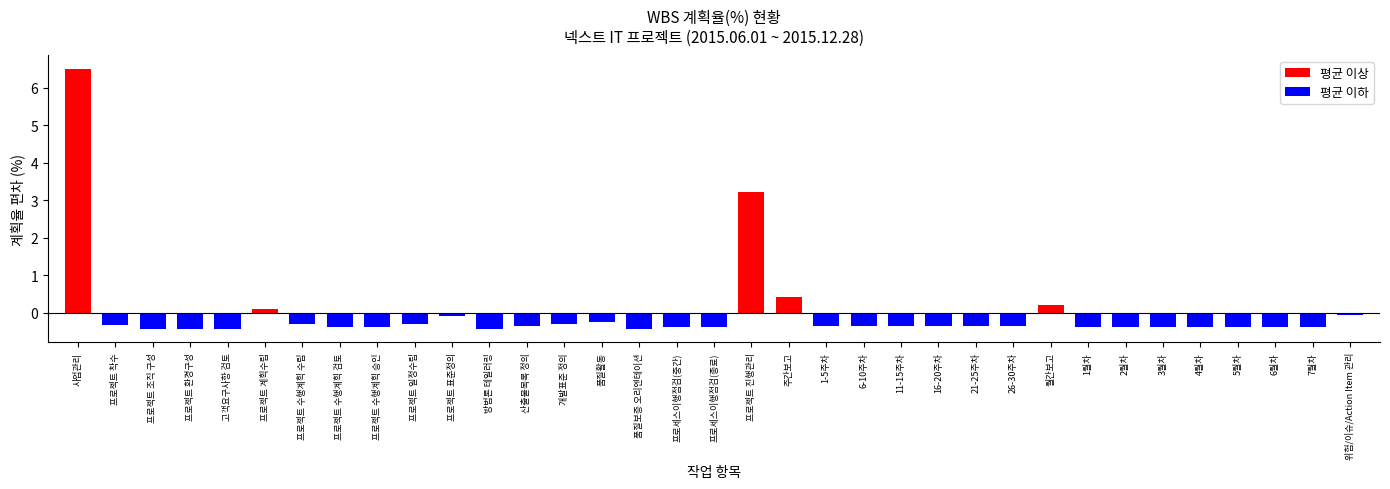

What position from the left is 프로세스이행점검(종료)?

18